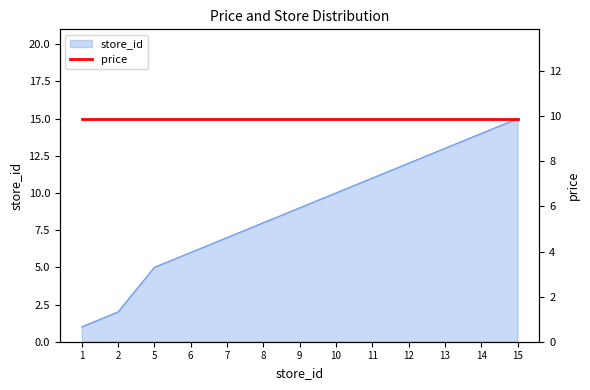

What is the minimum value shown in the chart?

1